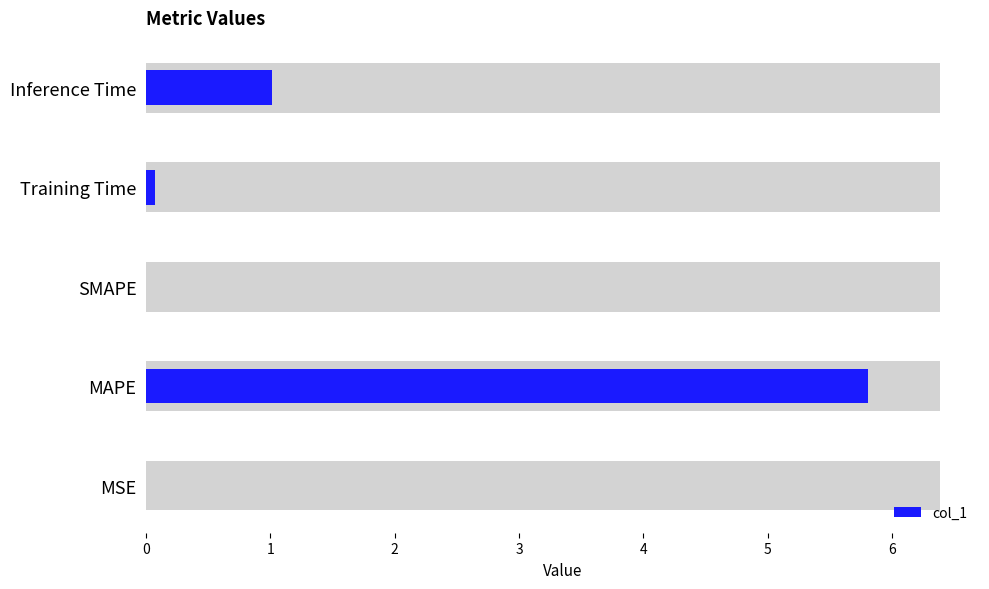

Rank the categories by value from highest to lowest.

MAPE, Inference Time, Training Time, MSE, SMAPE